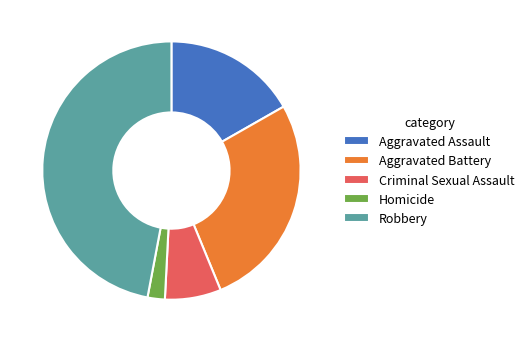

What is the ratio of the value at Homicide to the value at Criminal Sexual Assault?

0.3